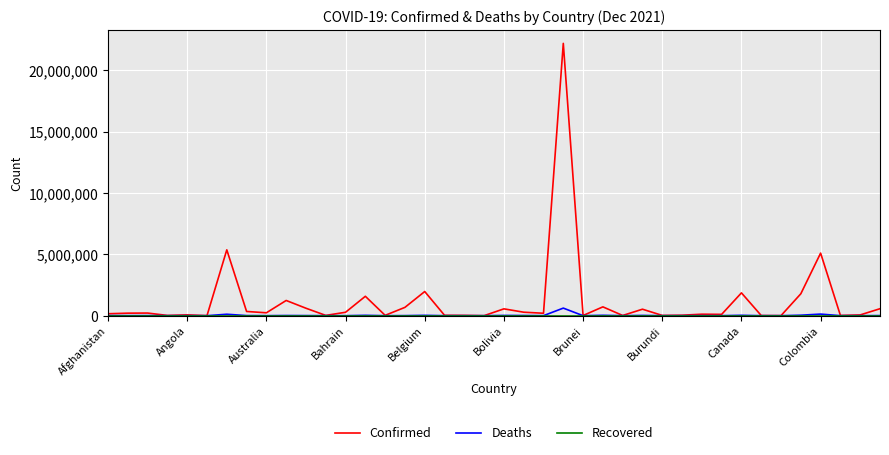

Which series has the largest total across all categories?

Confirmed